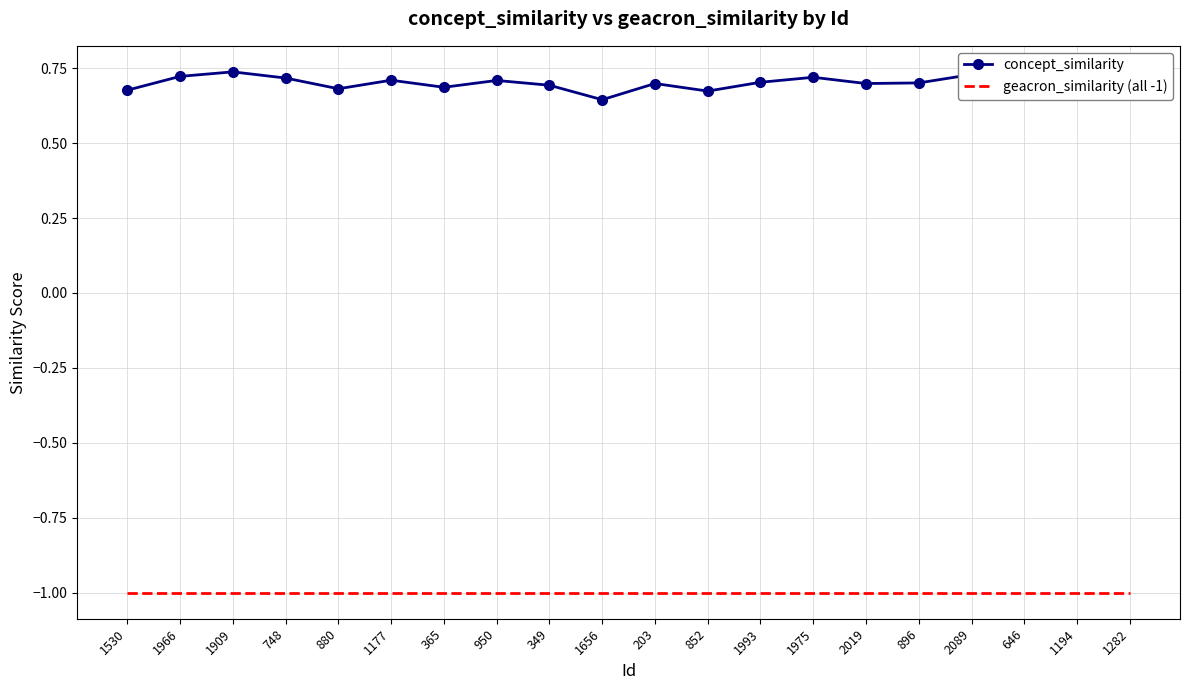

What position from the right is 1194?

2